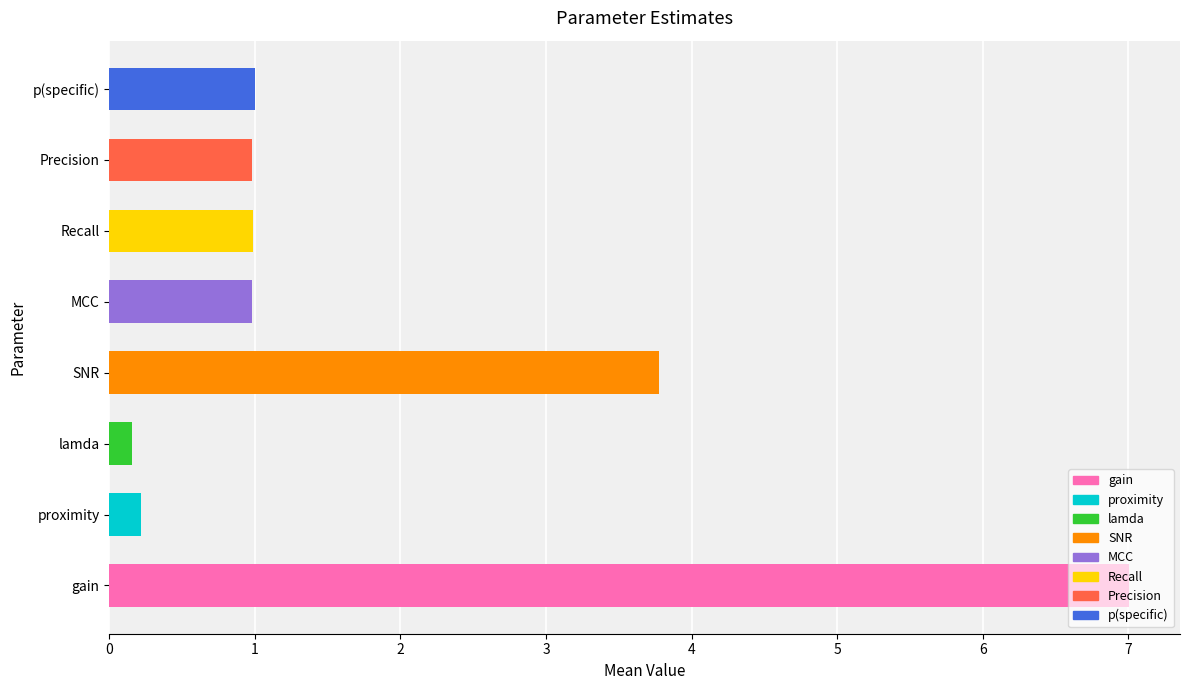

Count the number of categories in the chart.

8